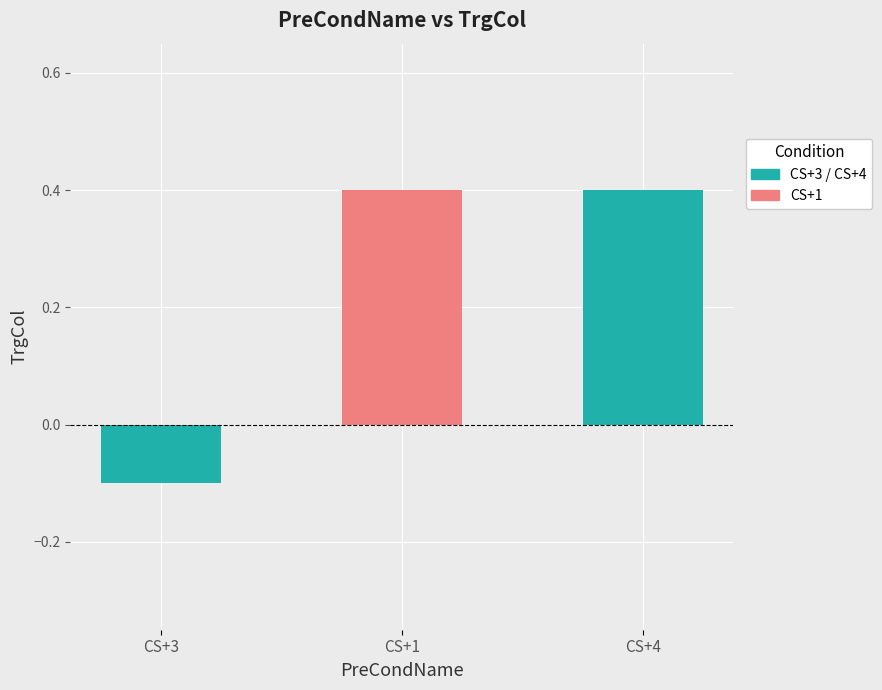

True or false: the data shows 0.4 at CS+4.

True